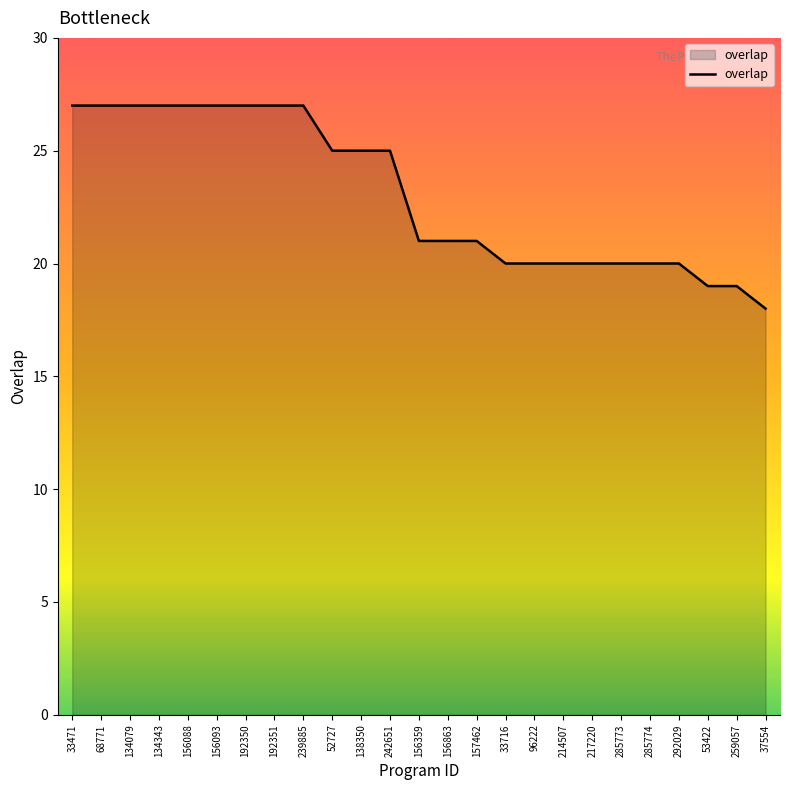

What is the ratio of the value at 138350 to the value at 192350?

0.9